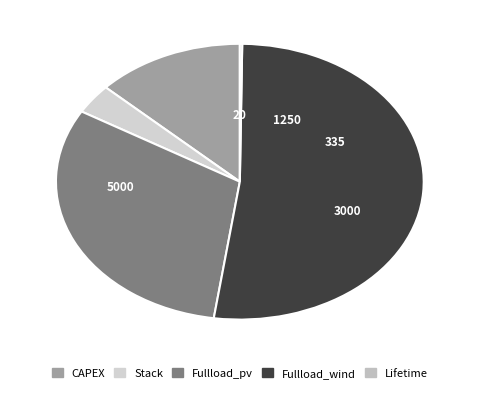

What percentage is NOT represented by Fullload_wind?

47.9%